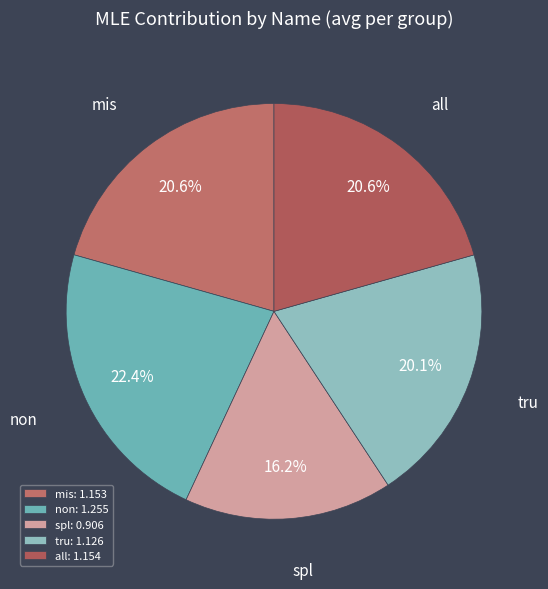

What is the smallest slice in the pie chart?

spl